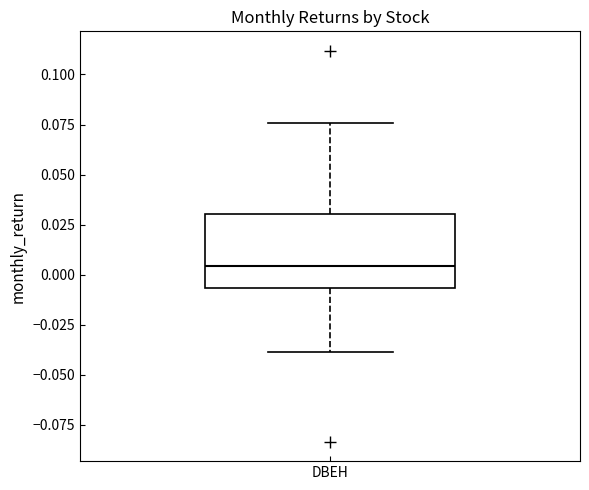

Transcribe this box plot: give where the median line is, the range the box spans, and where the two whiskers end, as read against the y-axis. The values are not printed on the chart, so give them approximately, as read against the axis.

median 0.005, box -0.005 to 0.030, whiskers -0.040 to 0.075